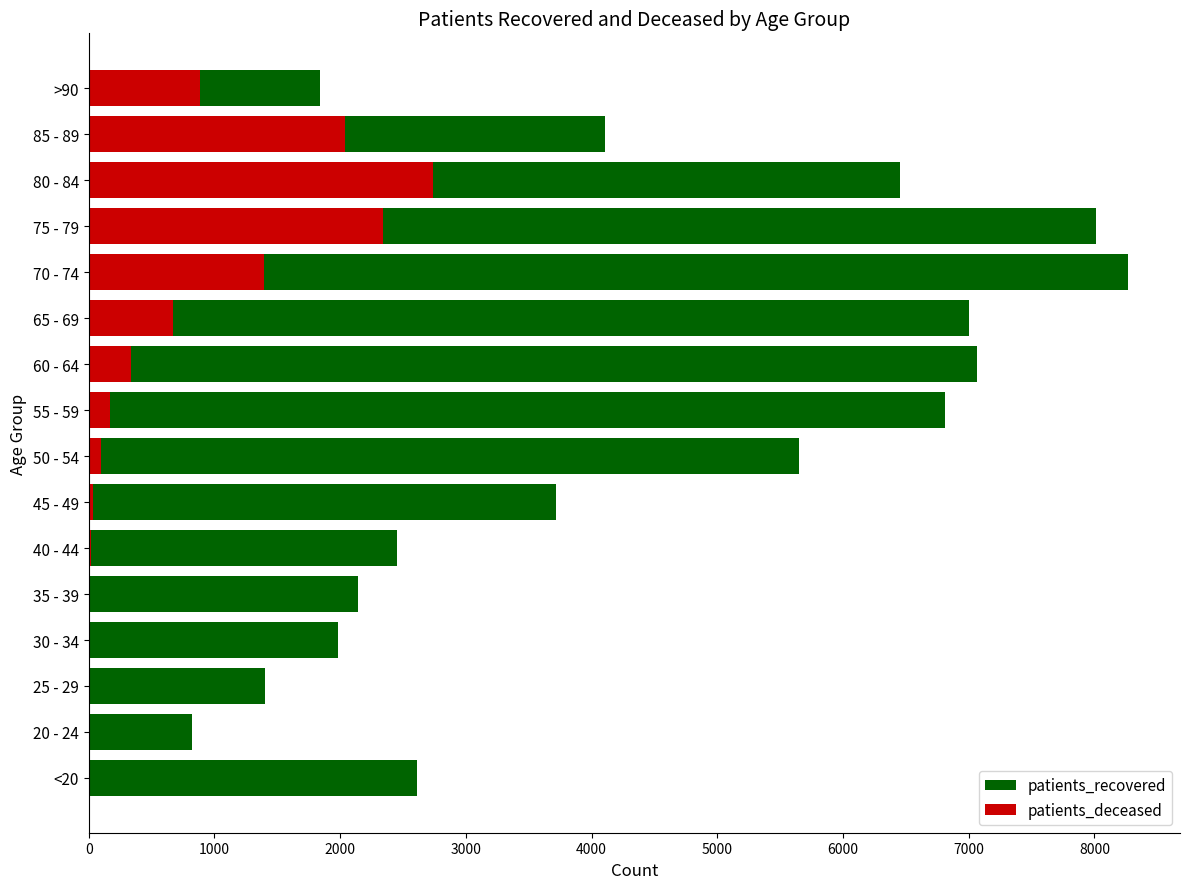

What value does the patients_recovered series have at 55 - 59, to the nearest 10?

6810